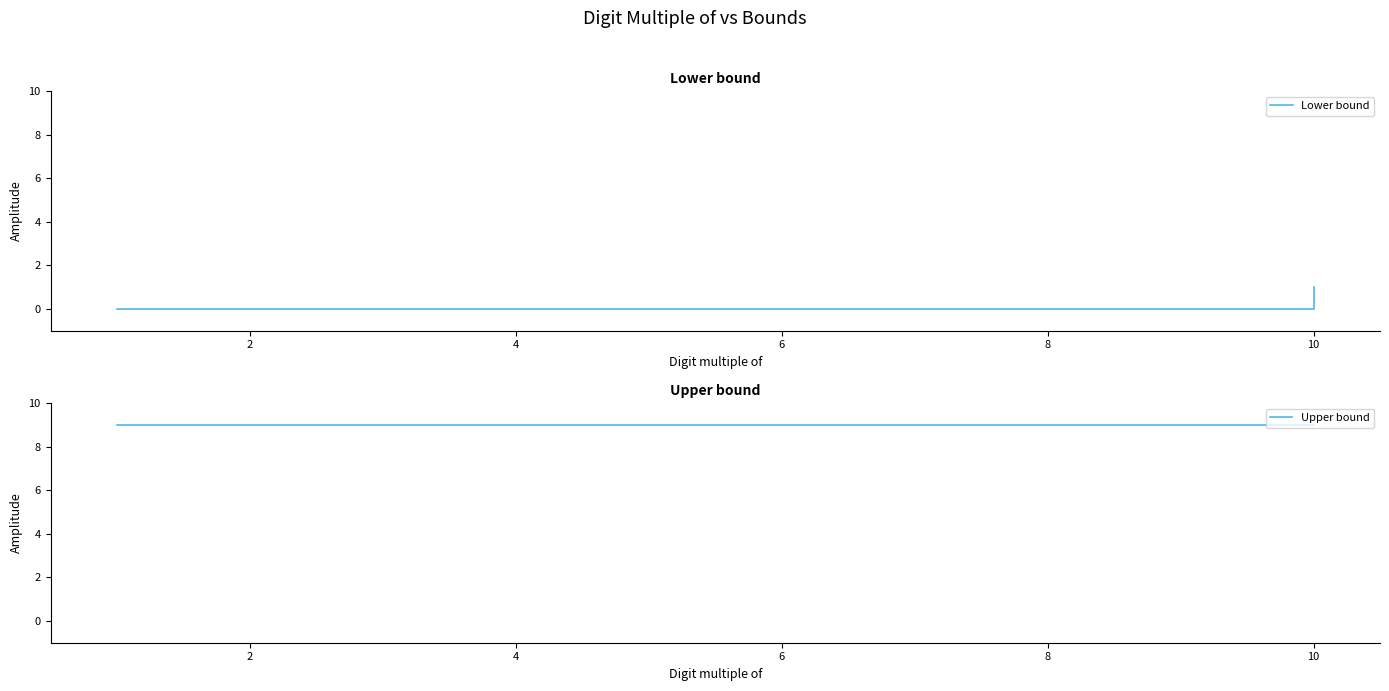

Between 2 and 0, which is larger?

2